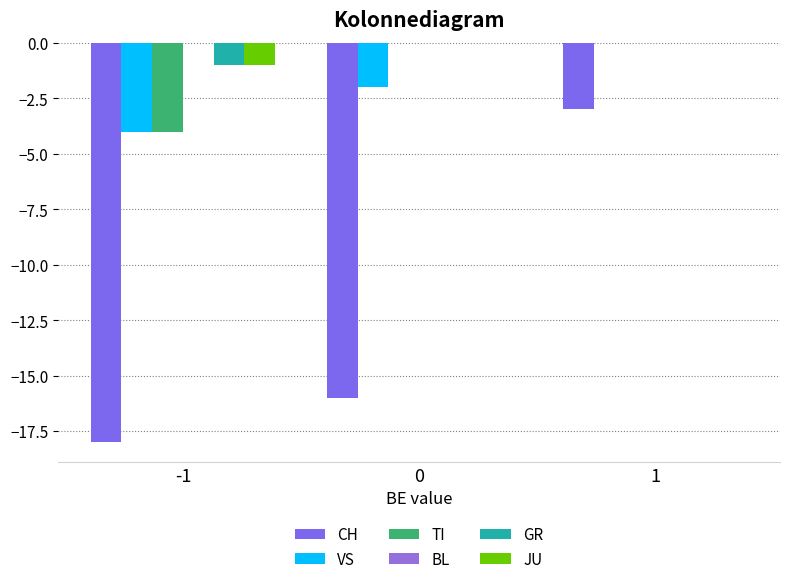

Which label corresponds to the smallest value in the chart?

-1